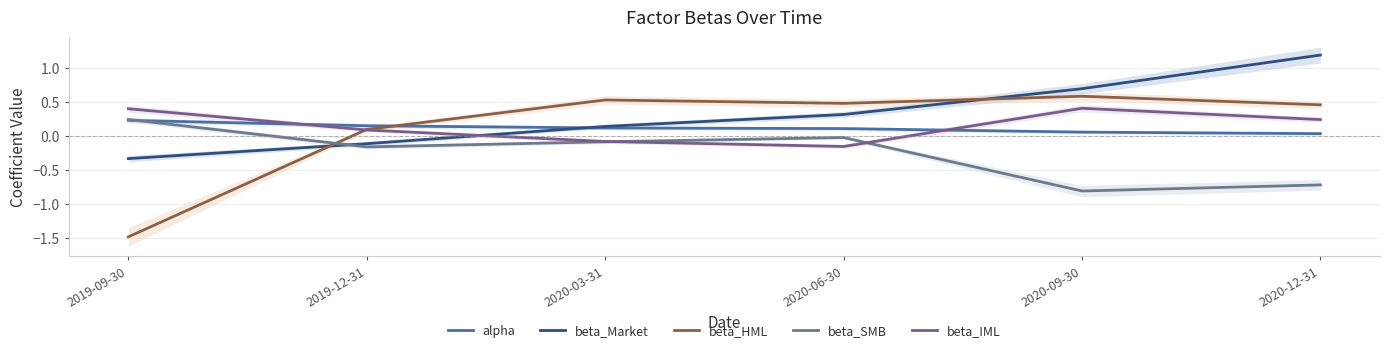

How many series are shown in this chart?

5